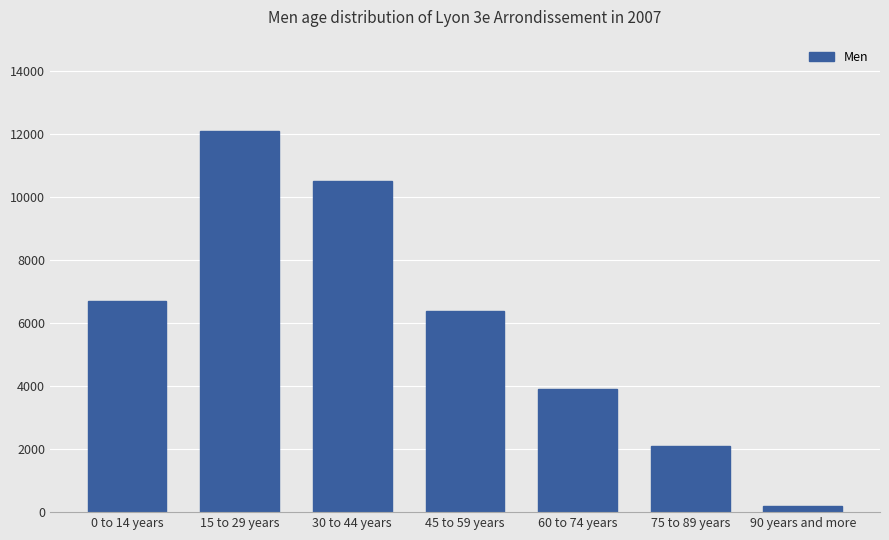

Where is the data nearest to the value 6150?

45 to 59 years